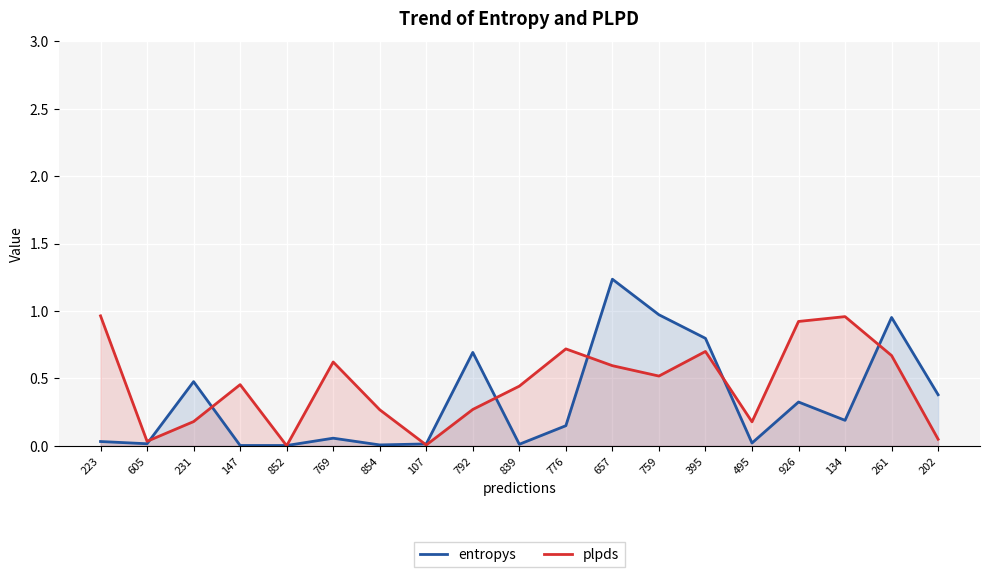

Is it true that entropys equals 0.1 at 223?

False